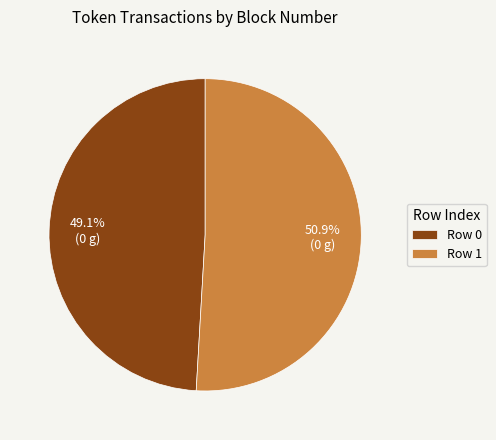

How many slices are in this pie chart?

2